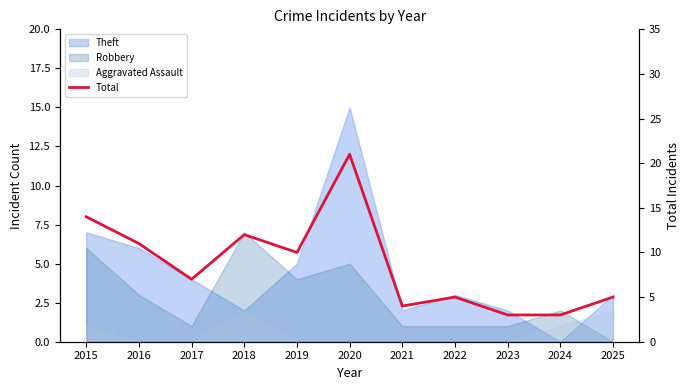

Reading right to left, transcribe all the data shown in this chart.

5	3	3	5	4	21	10	12	7	11	14